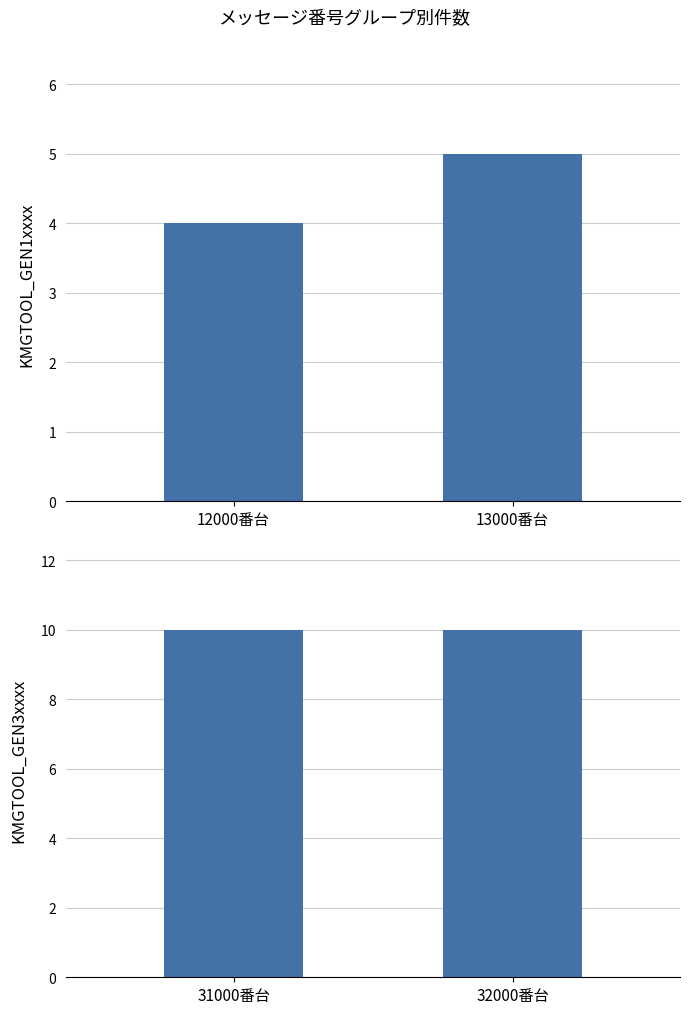

At which label is KMGTOOL_GEN1xxxx closest to 4?

12000番台